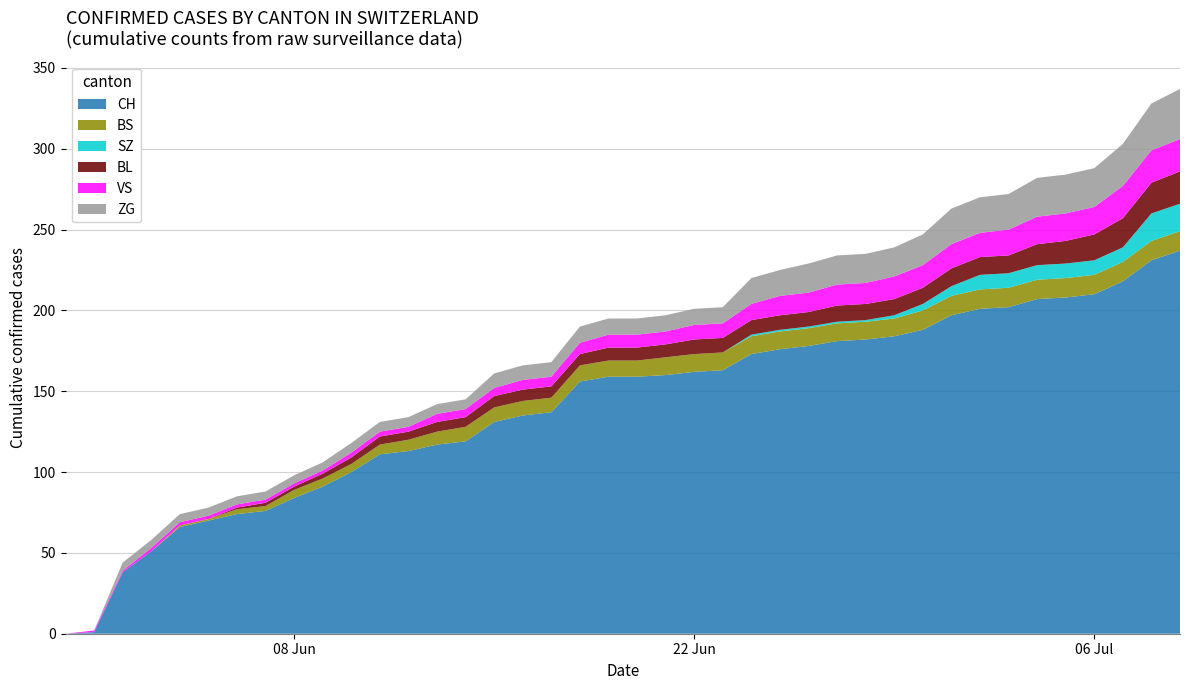

Reading left to right, what are all the values shown in this chart?

CH: 2020-05-31=0	2020-06-01=1	2020-06-02=38	2020-06-03=51	2020-06-04=66	2020-06-05=70	2020-06-06=74	2020-06-07=76	2020-06-08=84	2020-06-09=91	2020-06-10=100	2020-06-11=111	2020-06-12=113	2020-06-13=117	2020-06-14=119	2020-06-15=131	2020-06-16=135	2020-06-17=137	2020-06-18=156	2020-06-19=159	2020-06-20=159	2020-06-21=160	2020-06-22=162	2020-06-23=163	2020-06-24=173	2020-06-25=176	2020-06-26=178	2020-06-27=181	2020-06-28=182	2020-06-29=184	2020-06-30=188	2020-07-01=197	2020-07-02=201	2020-07-03=202	2020-07-04=207	2020-07-05=208	2020-07-06=210	2020-07-07=218	2020-07-08=231	2020-07-09=237
BS: 2020-05-31=0	2020-06-01=0	2020-06-02=0	2020-06-03=0	2020-06-04=1	2020-06-05=1	2020-06-06=3	2020-06-07=3	2020-06-08=5	2020-06-09=5	2020-06-10=5	2020-06-11=6	2020-06-12=7	2020-06-13=8	2020-06-14=9	2020-06-15=9	2020-06-16=9	2020-06-17=9	2020-06-18=10	2020-06-19=10	2020-06-20=10	2020-06-21=11	2020-06-22=11	2020-06-23=11	2020-06-24=11	2020-06-25=11	2020-06-26=11	2020-06-27=11	2020-06-28=11	2020-06-29=11	2020-06-30=12	2020-07-01=12	2020-07-02=12	2020-07-03=12	2020-07-04=12	2020-07-05=12	2020-07-06=12	2020-07-07=12	2020-07-08=12	2020-07-09=12
SZ: 2020-05-31=0	2020-06-01=0	2020-06-02=0	2020-06-03=0	2020-06-04=0	2020-06-05=0	2020-06-06=0	2020-06-07=0	2020-06-08=0	2020-06-09=0	2020-06-10=0	2020-06-11=0	2020-06-12=0	2020-06-13=0	2020-06-14=0	2020-06-15=0	2020-06-16=0	2020-06-17=0	2020-06-18=0	2020-06-19=0	2020-06-20=0	2020-06-21=0	2020-06-22=0	2020-06-23=0	2020-06-24=1	2020-06-25=1	2020-06-26=1	2020-06-27=1	2020-06-28=1	2020-06-29=2	2020-06-30=4	2020-07-01=6	2020-07-02=9	2020-07-03=9	2020-07-04=9	2020-07-05=9	2020-07-06=9	2020-07-07=9	2020-07-08=17	2020-07-09=17
BL: 2020-05-31=0	2020-06-01=0	2020-06-02=0	2020-06-03=0	2020-06-04=0	2020-06-05=0	2020-06-06=1	2020-06-07=2	2020-06-08=2	2020-06-09=3	2020-06-10=4	2020-06-11=5	2020-06-12=5	2020-06-13=6	2020-06-14=6	2020-06-15=7	2020-06-16=7	2020-06-17=7	2020-06-18=7	2020-06-19=8	2020-06-20=8	2020-06-21=8	2020-06-22=9	2020-06-23=9	2020-06-24=9	2020-06-25=9	2020-06-26=9	2020-06-27=10	2020-06-28=10	2020-06-29=10	2020-06-30=10	2020-07-01=11	2020-07-02=11	2020-07-03=11	2020-07-04=13	2020-07-05=14	2020-07-06=16	2020-07-07=18	2020-07-08=19	2020-07-09=20
VS: 2020-05-31=0	2020-06-01=1	2020-06-02=1	2020-06-03=2	2020-06-04=2	2020-06-05=2	2020-06-06=2	2020-06-07=2	2020-06-08=2	2020-06-09=2	2020-06-10=3	2020-06-11=3	2020-06-12=3	2020-06-13=5	2020-06-14=5	2020-06-15=5	2020-06-16=6	2020-06-17=6	2020-06-18=7	2020-06-19=8	2020-06-20=8	2020-06-21=8	2020-06-22=9	2020-06-23=9	2020-06-24=10	2020-06-25=12	2020-06-26=12	2020-06-27=13	2020-06-28=13	2020-06-29=14	2020-06-30=14	2020-07-01=15	2020-07-02=15	2020-07-03=16	2020-07-04=17	2020-07-05=17	2020-07-06=17	2020-07-07=20	2020-07-08=20	2020-07-09=20
ZG: 2020-05-31=0	2020-06-01=0	2020-06-02=5	2020-06-03=5	2020-06-04=5	2020-06-05=5	2020-06-06=5	2020-06-07=5	2020-06-08=5	2020-06-09=5	2020-06-10=6	2020-06-11=6	2020-06-12=6	2020-06-13=6	2020-06-14=6	2020-06-15=9	2020-06-16=9	2020-06-17=9	2020-06-18=10	2020-06-19=10	2020-06-20=10	2020-06-21=10	2020-06-22=10	2020-06-23=10	2020-06-24=16	2020-06-25=16	2020-06-26=18	2020-06-27=18	2020-06-28=18	2020-06-29=18	2020-06-30=19	2020-07-01=22	2020-07-02=22	2020-07-03=22	2020-07-04=24	2020-07-05=24	2020-07-06=24	2020-07-07=26	2020-07-08=29	2020-07-09=31